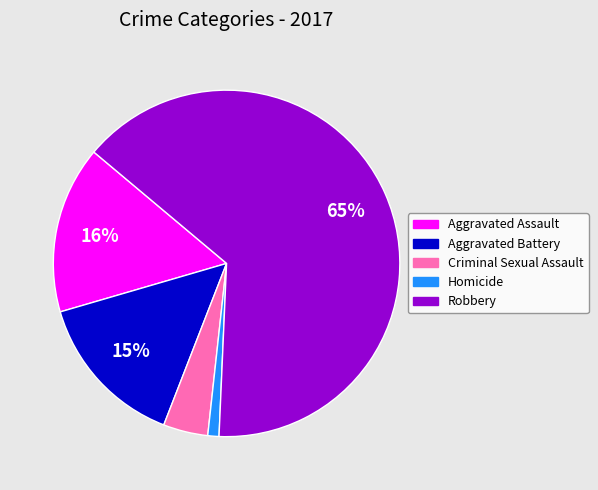

Which category has the smallest portion of the pie?

Homicide